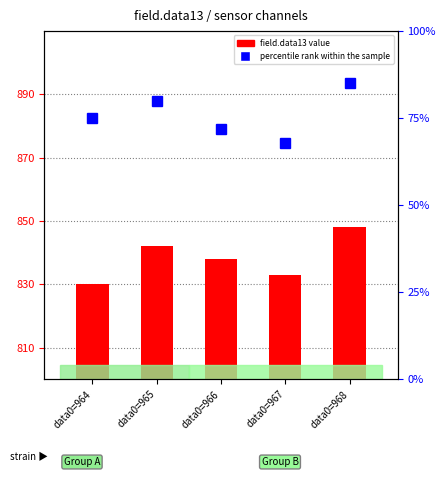

What is the sum of the percentile rank within the sample values at data0=964 and data0=967?

143